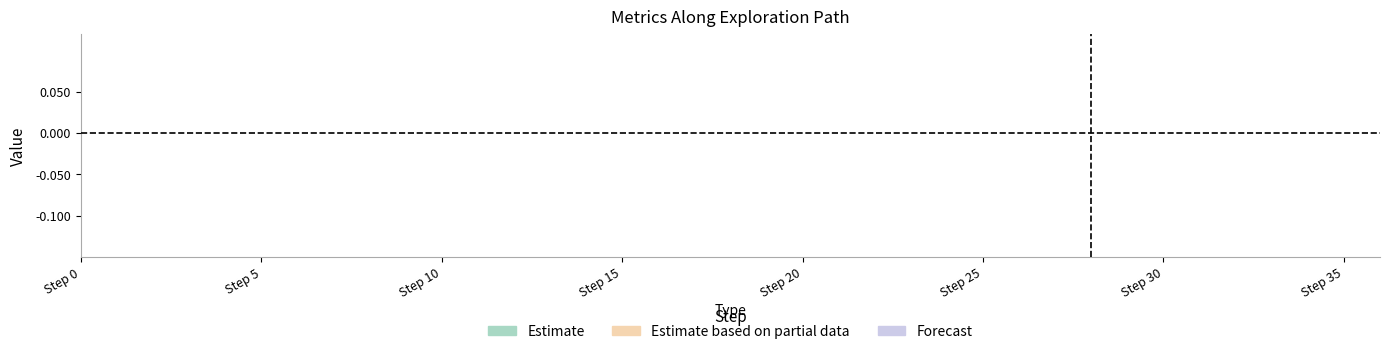

Count the number of categories in the chart.

37